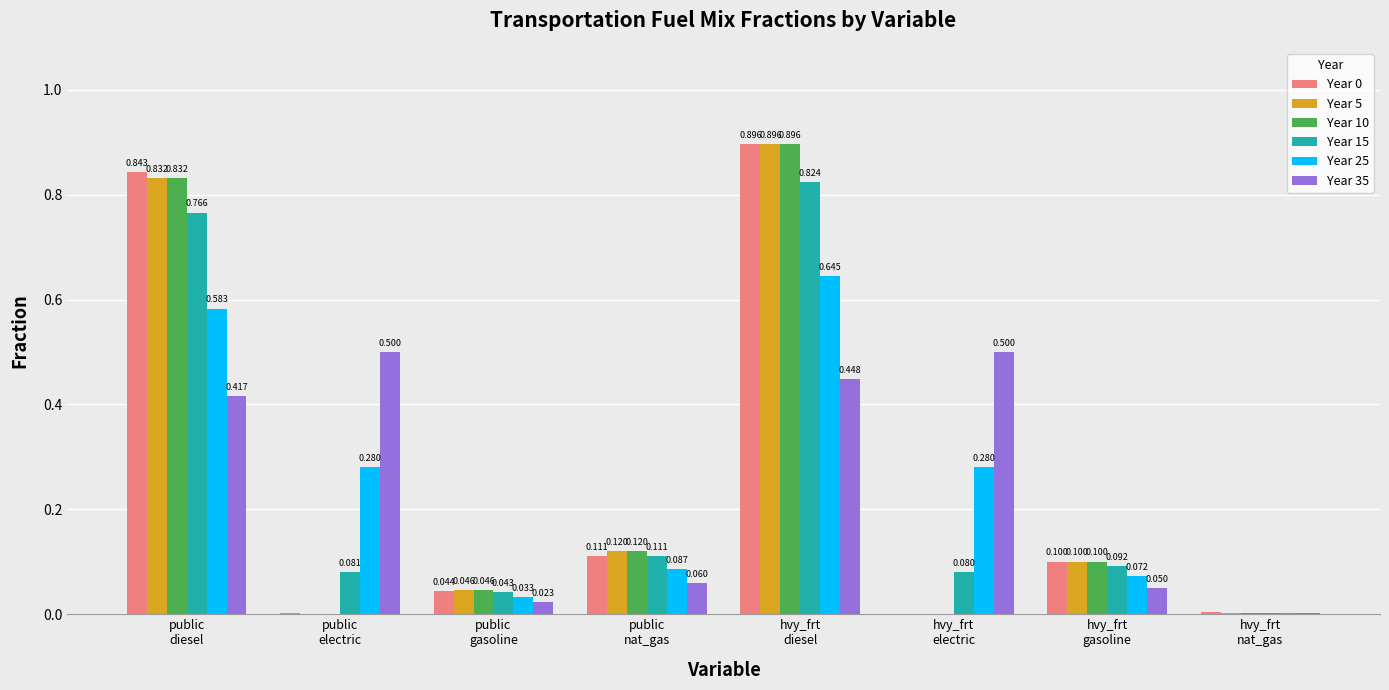

How many values in Year 10 are above zero?

7